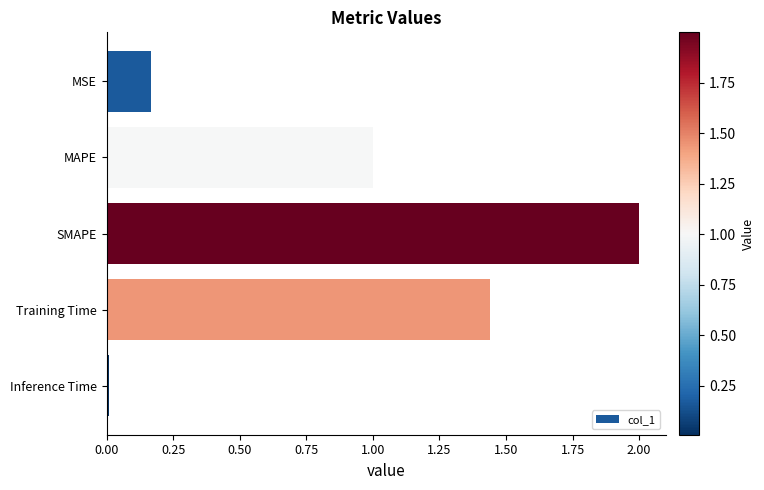

Between MAPE and SMAPE, which is larger?

SMAPE